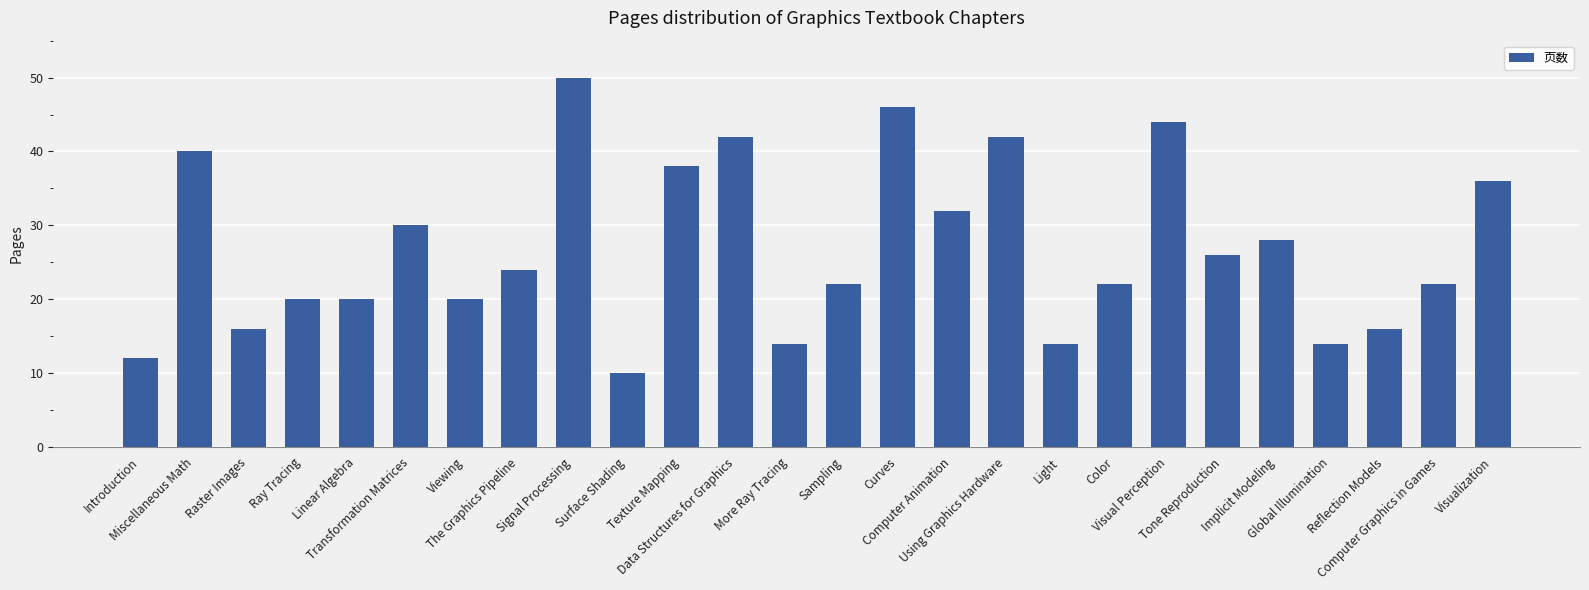

What is the label of the 5th bar from the left?

Linear Algebra